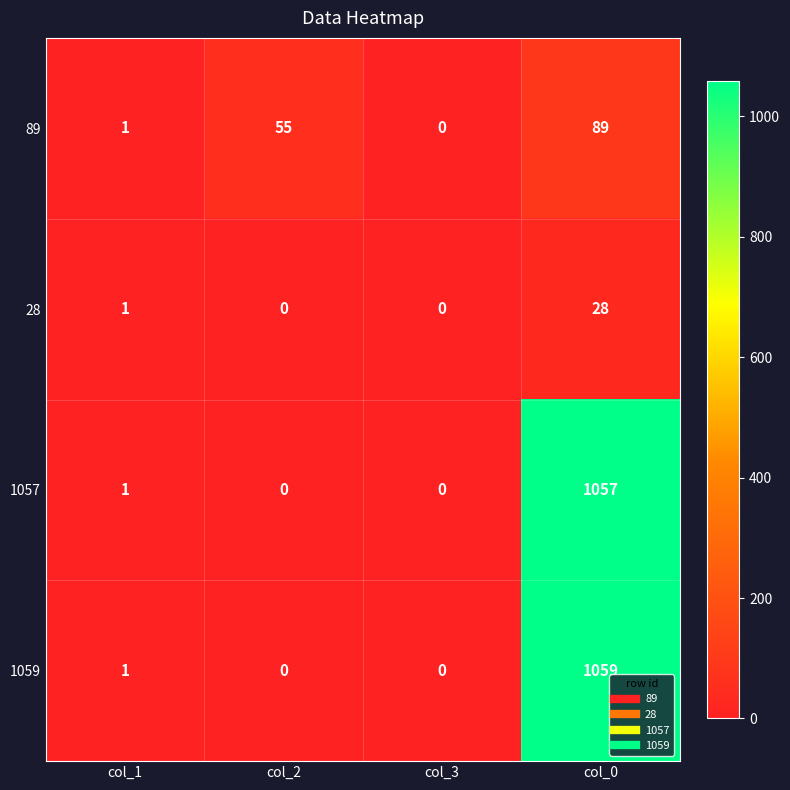

At col_0, list the series in order from largest to smallest.

1059, 1057, 89, 28